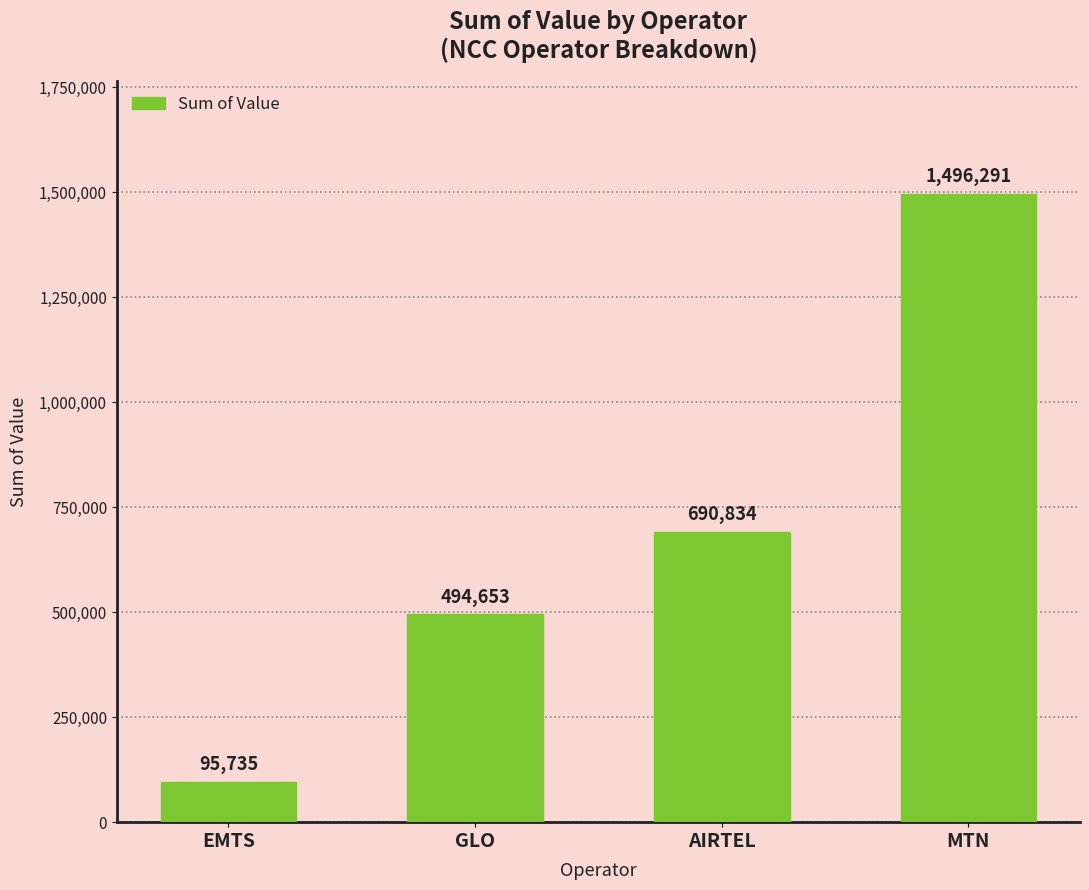

Is it true that the value at EMTS is 156842?

False